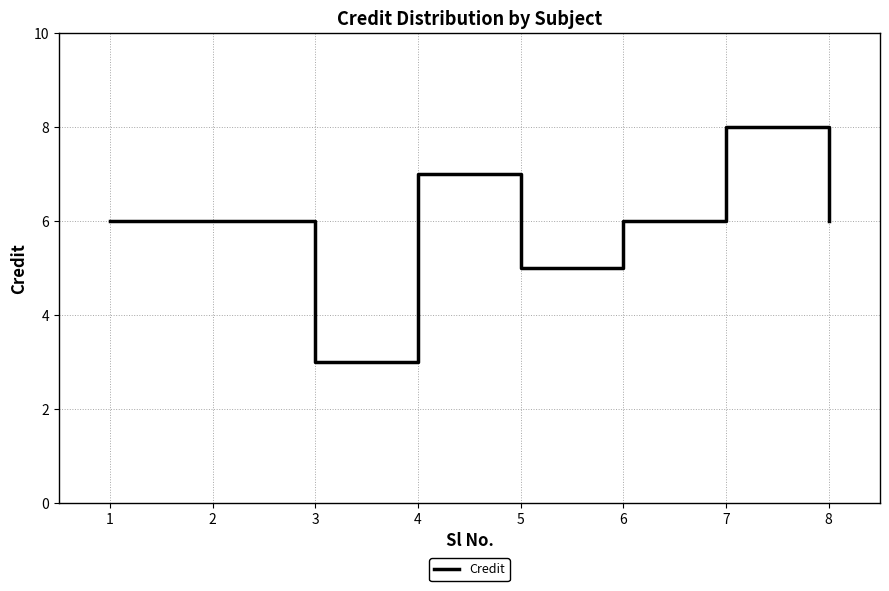

At which label is the value closest to 5?

5